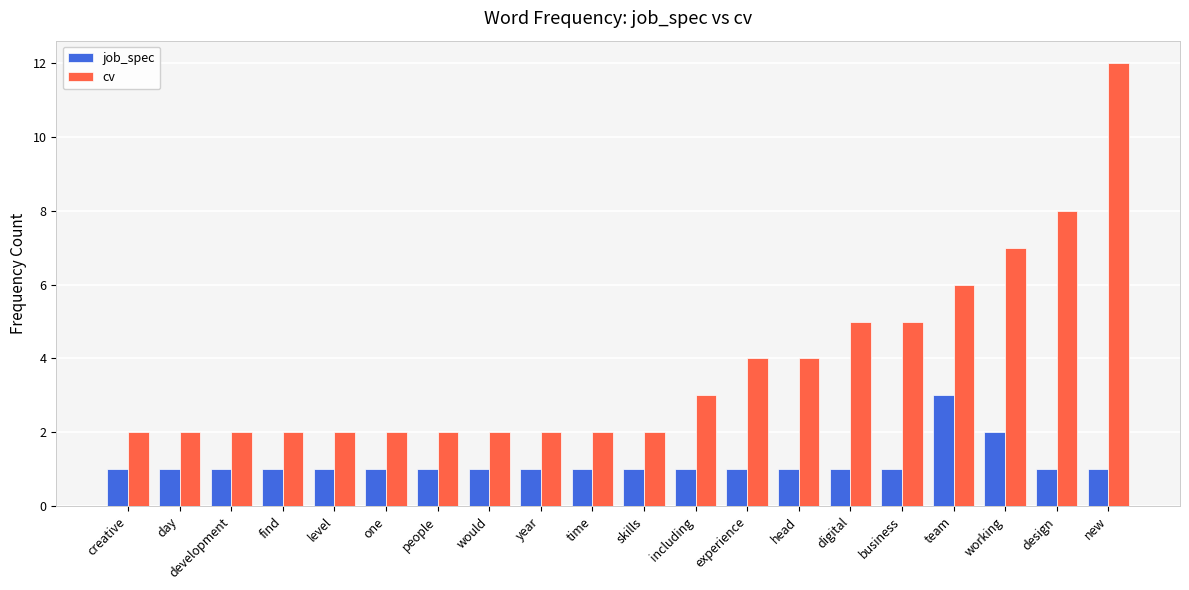

What is the greatest value displayed?

12